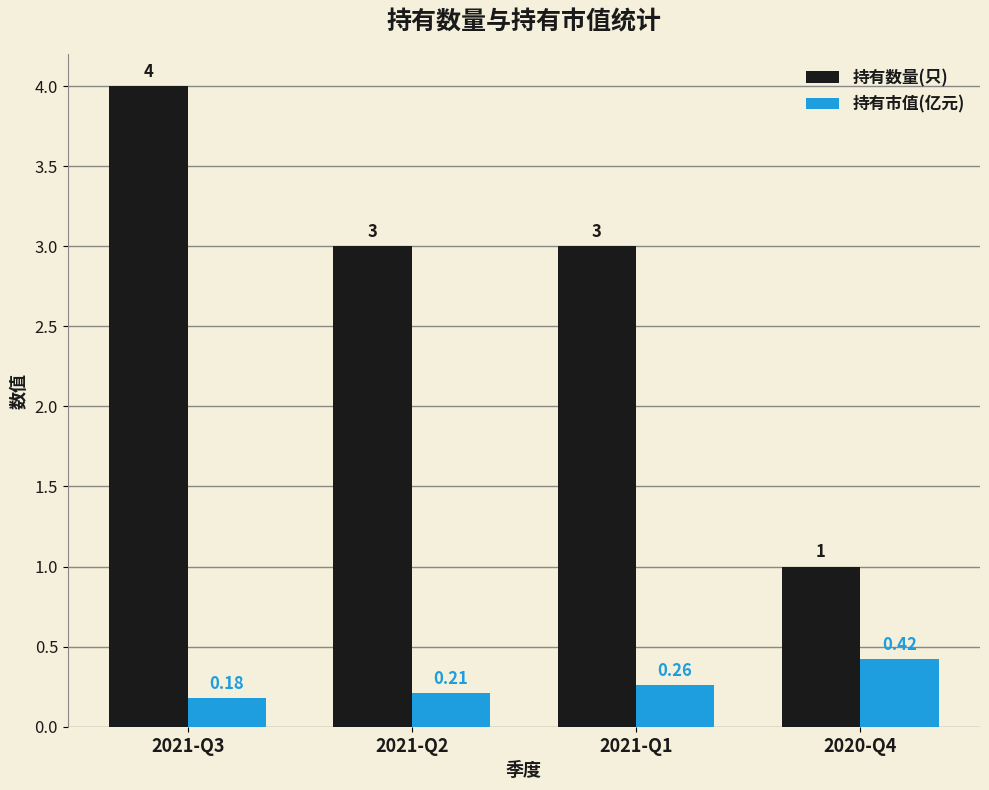

How many values in the 持有数量(只) series are below 3?

1